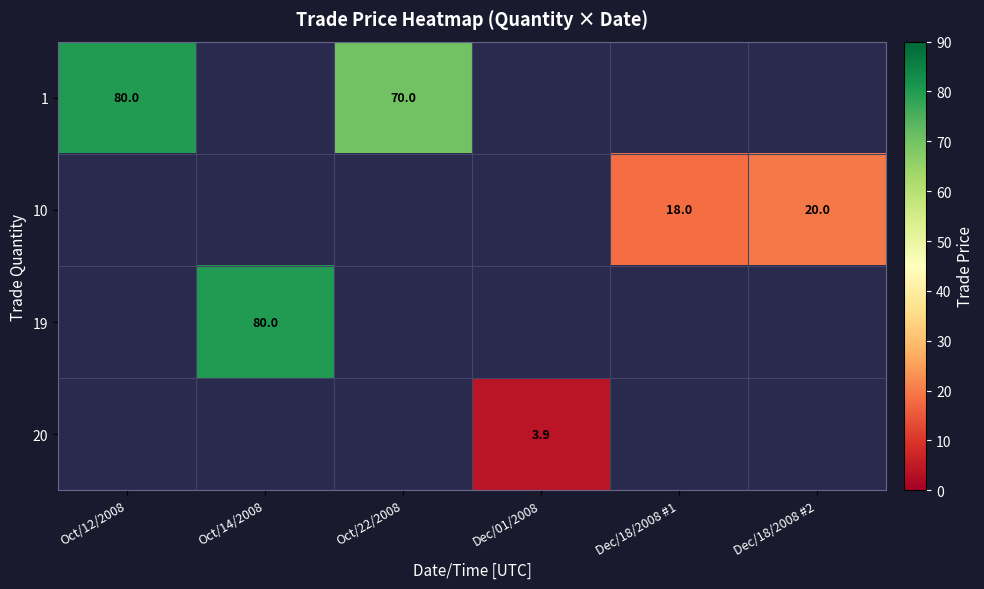

Is it true that 1 equals 14.7 at Oct/22/2008?

False